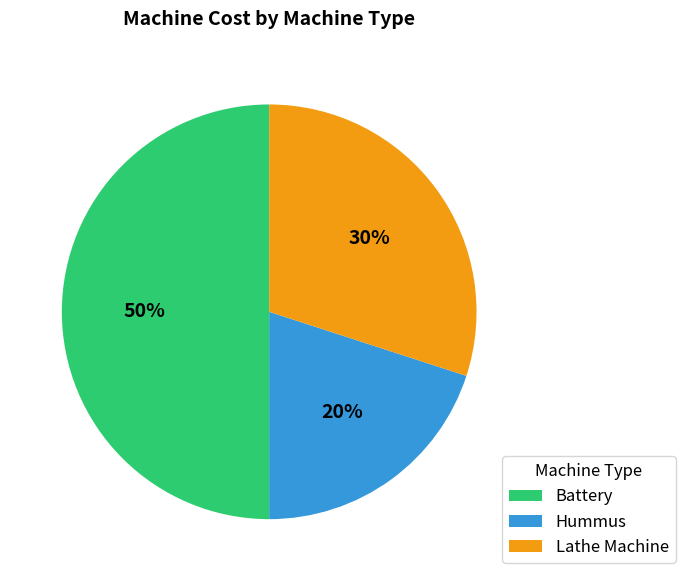

Does Hummus account for over 50% of the chart?

No